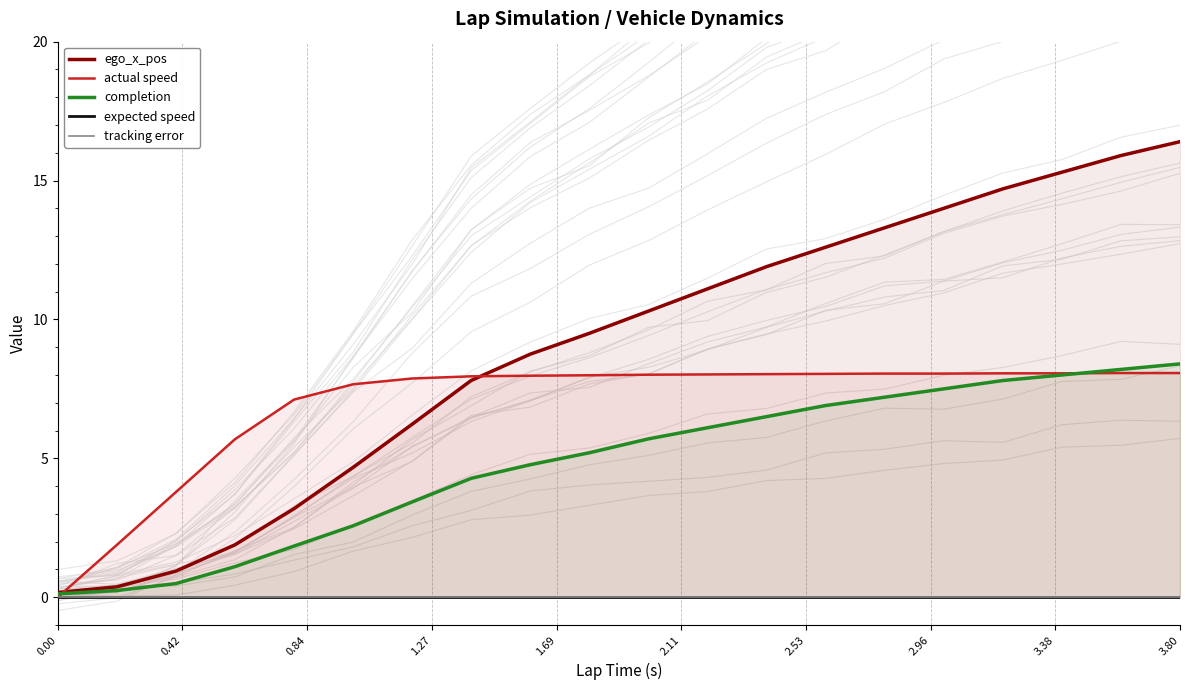

What is the highest value of the completion series?

8.4